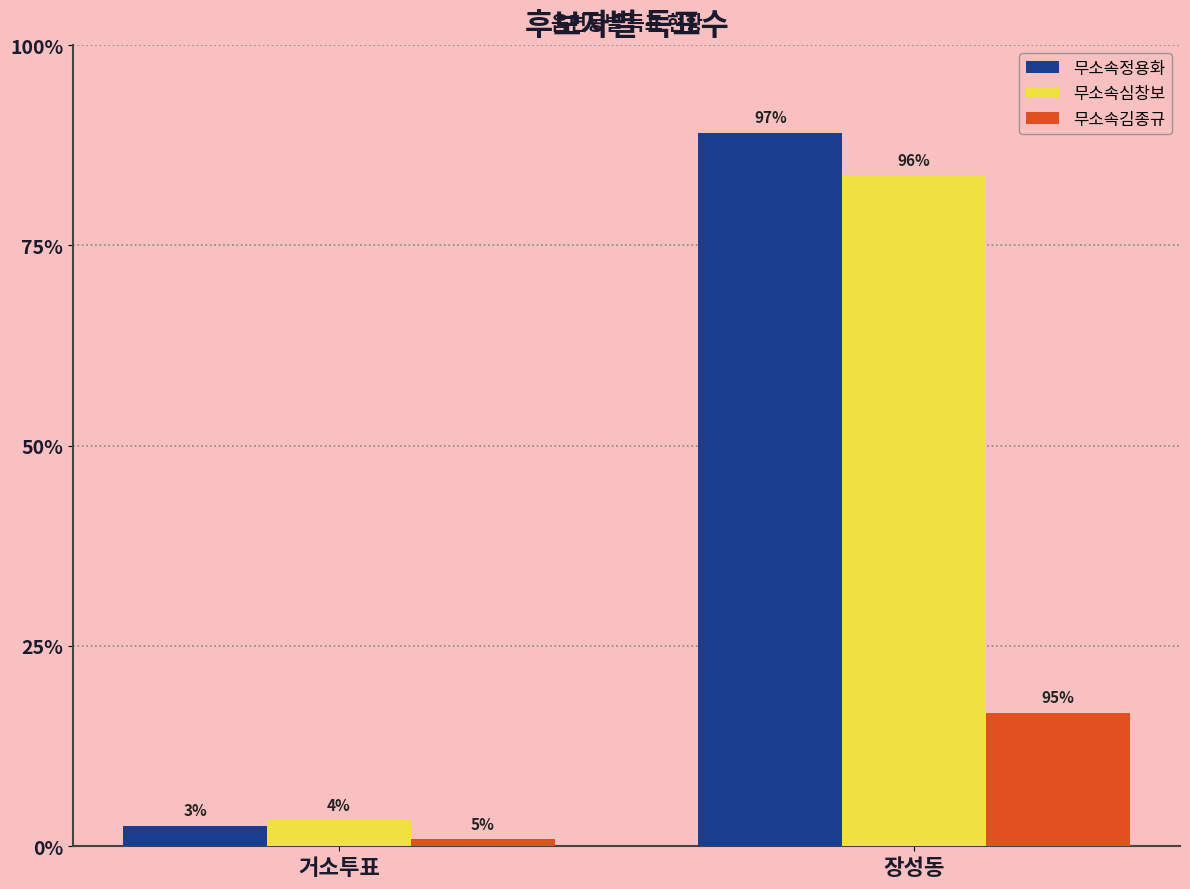

List the labels in order of 무소속심창보 value, largest first.

장성동, 거소투표